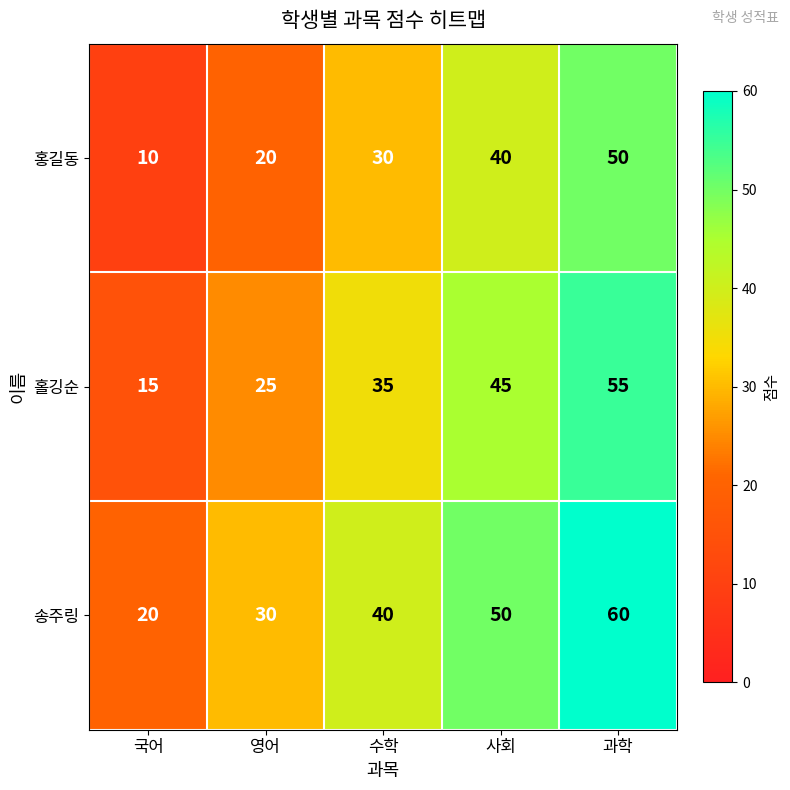

What is the sum of the 홀깅순 values at 영어 and 과학?

80